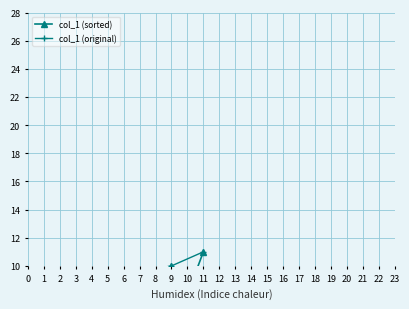

What is the label of the 3rd point from the left?

1